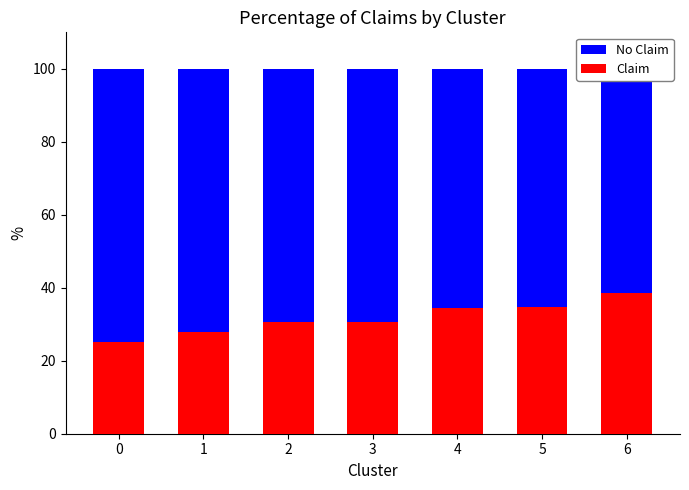

Does the chart contain stacked bars?

No